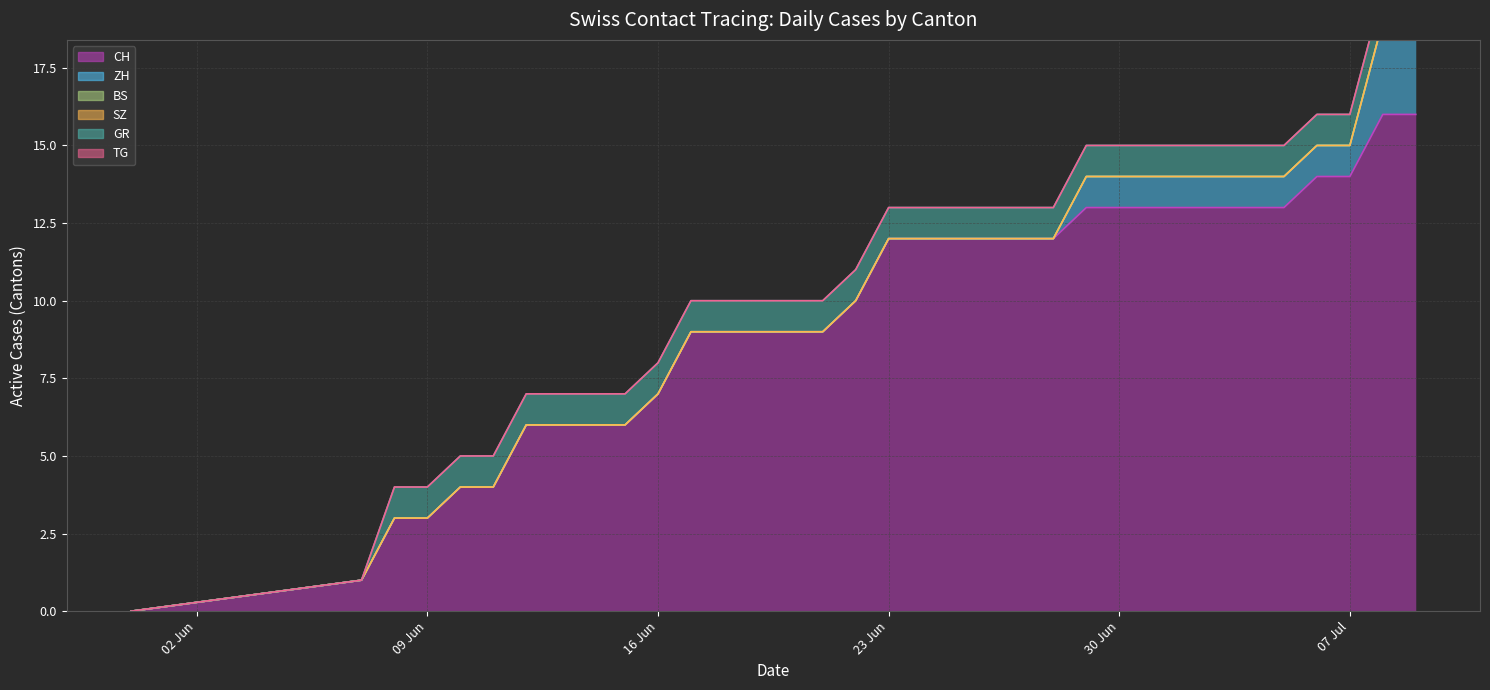

What is the difference between the maximum and second lowest values in the GR series?

1